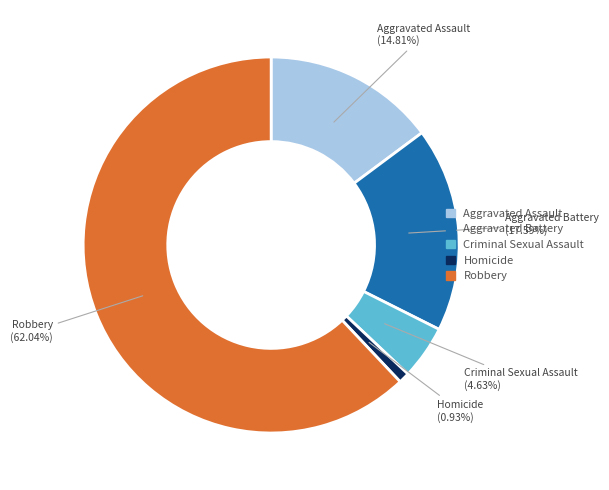

The Aggravated Assault slice represents 15% of the pie. True or false?

True